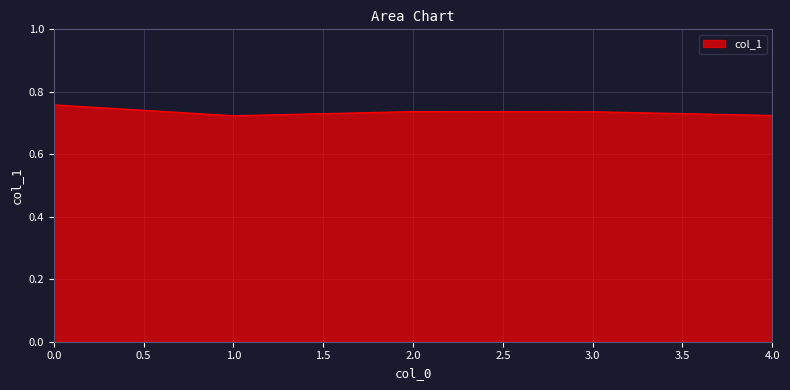

The chart shows a value of 1.1 at 3.0. True or false?

False